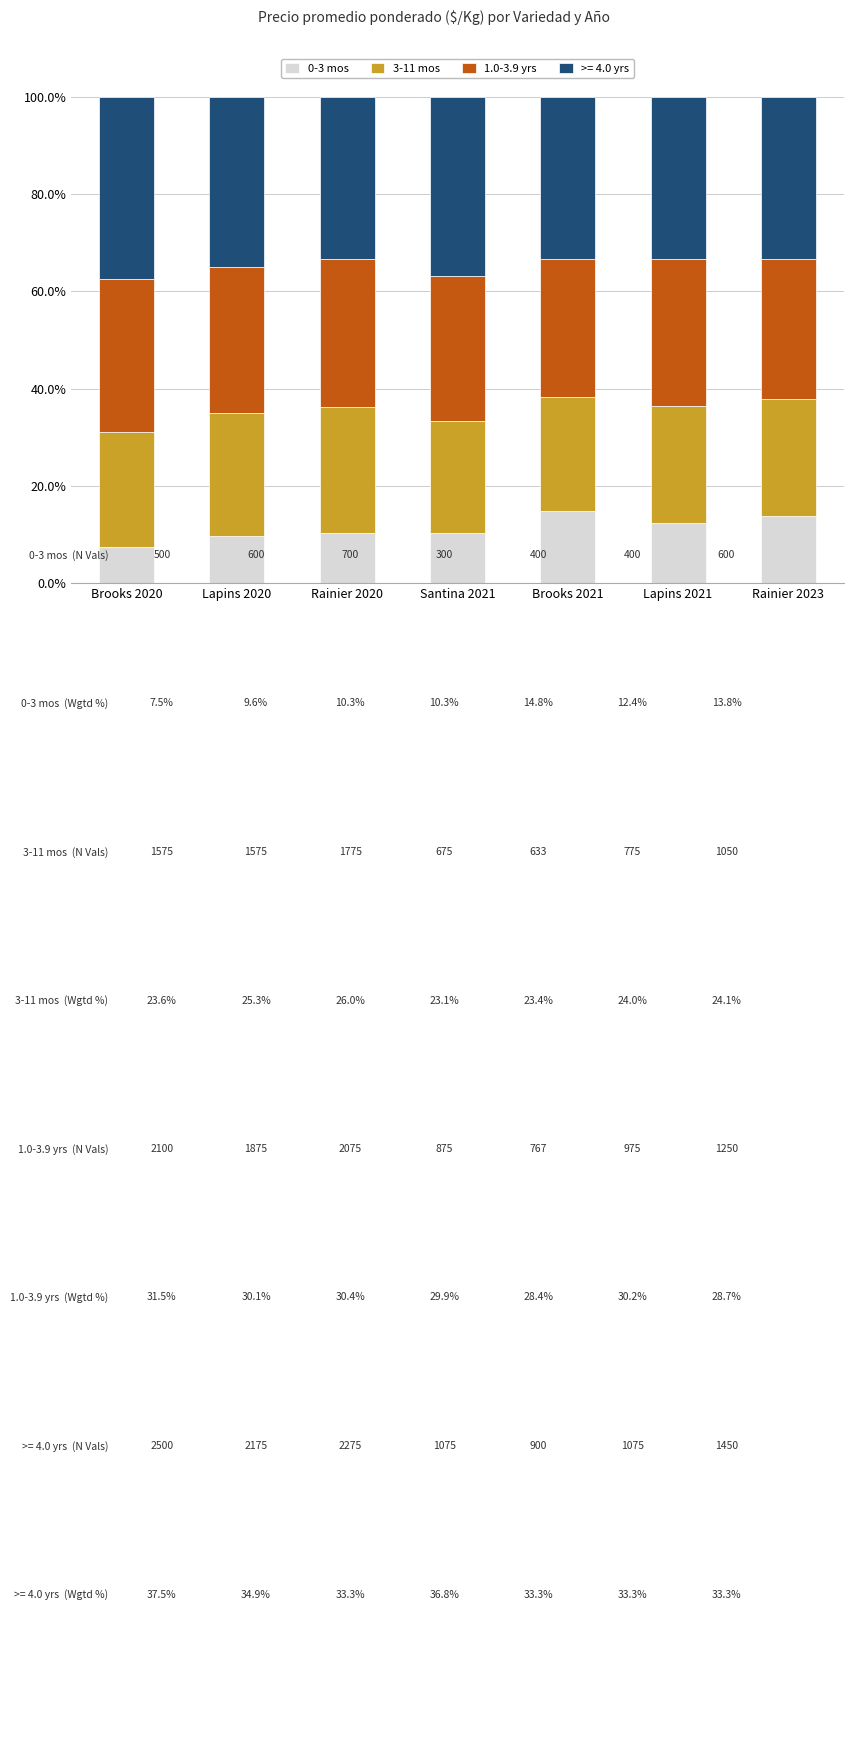

What is the lowest value of the 0-3 mos series?

7.5